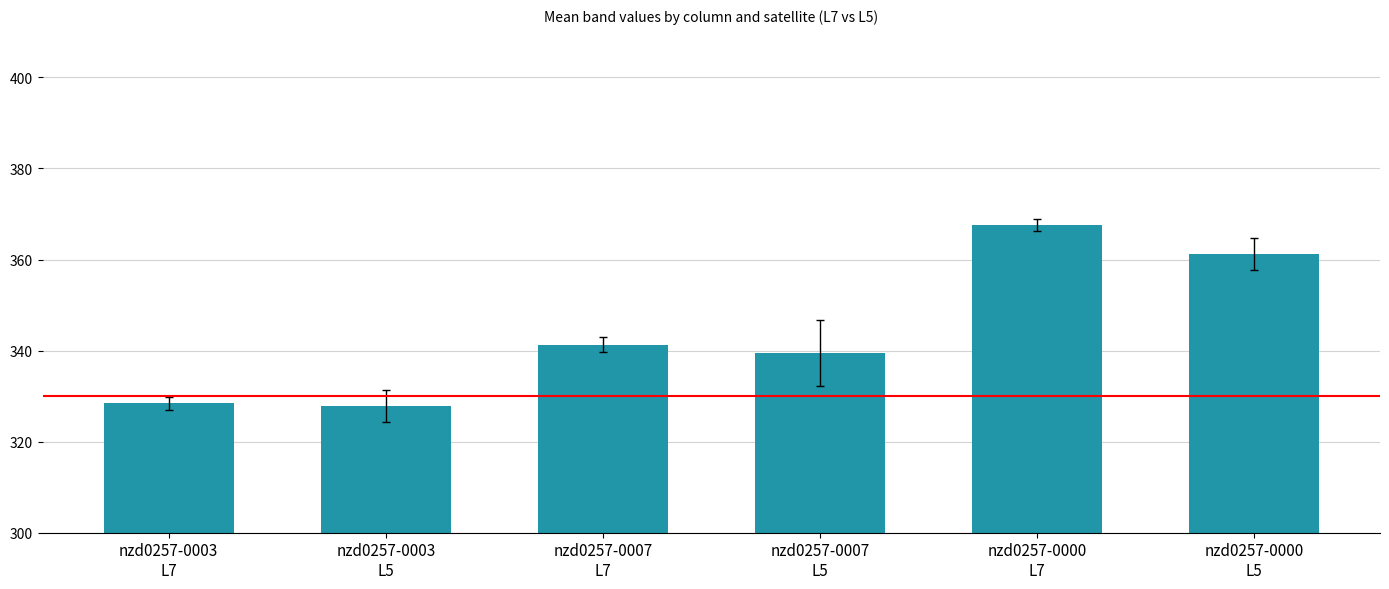

Count the number of data series in this chart.

1